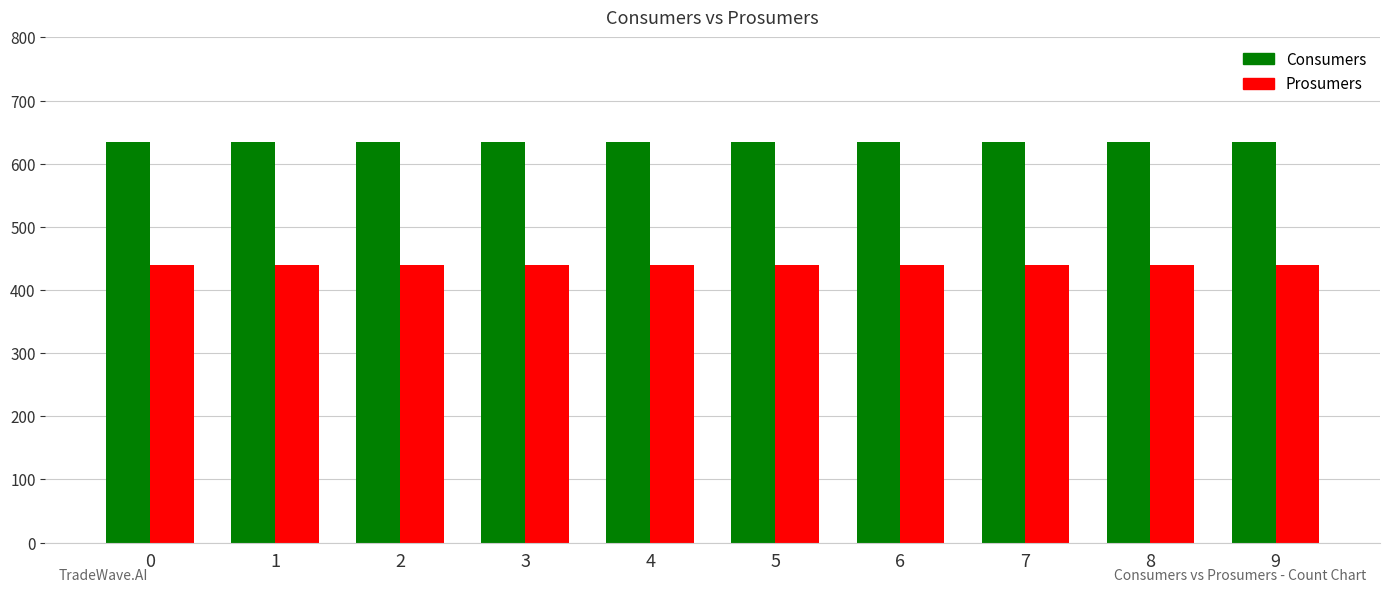

What is the value of the Consumers bar at the 8th from the left?

635